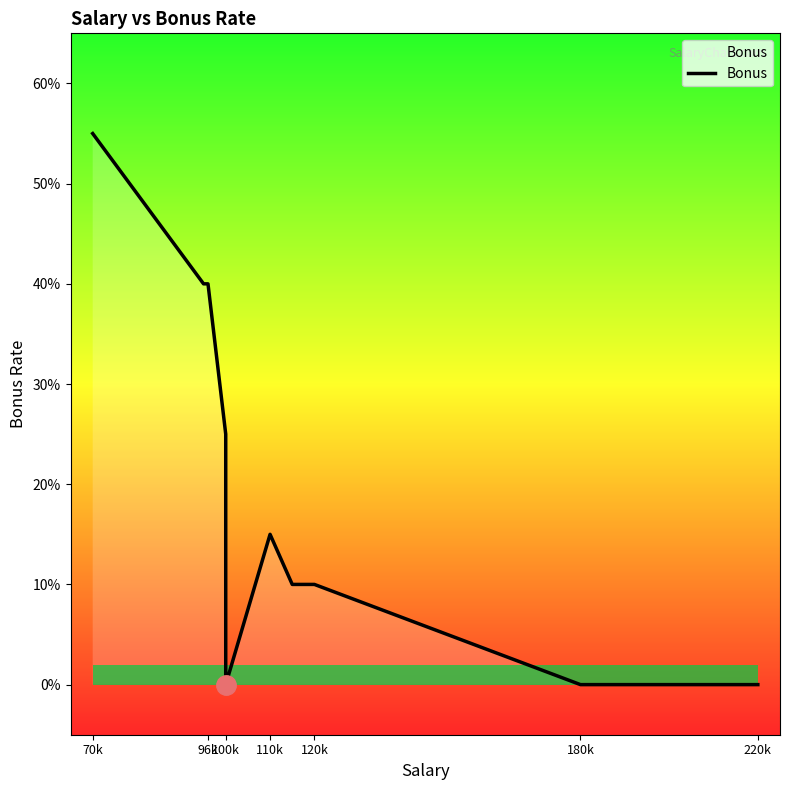

What is the maximum value shown in the chart?

0.6